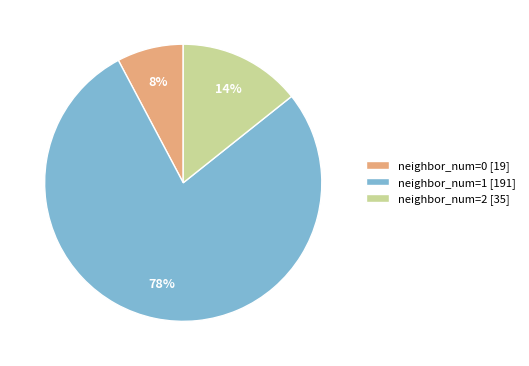

Rank the categories by value from highest to lowest.

neighbor_num=1 [191], neighbor_num=2 [35], neighbor_num=0 [19]